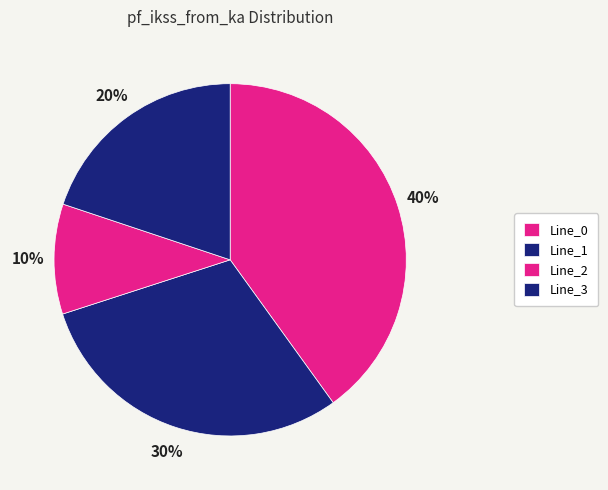

What percentage is the Line_3 slice, to the nearest percent?

20%